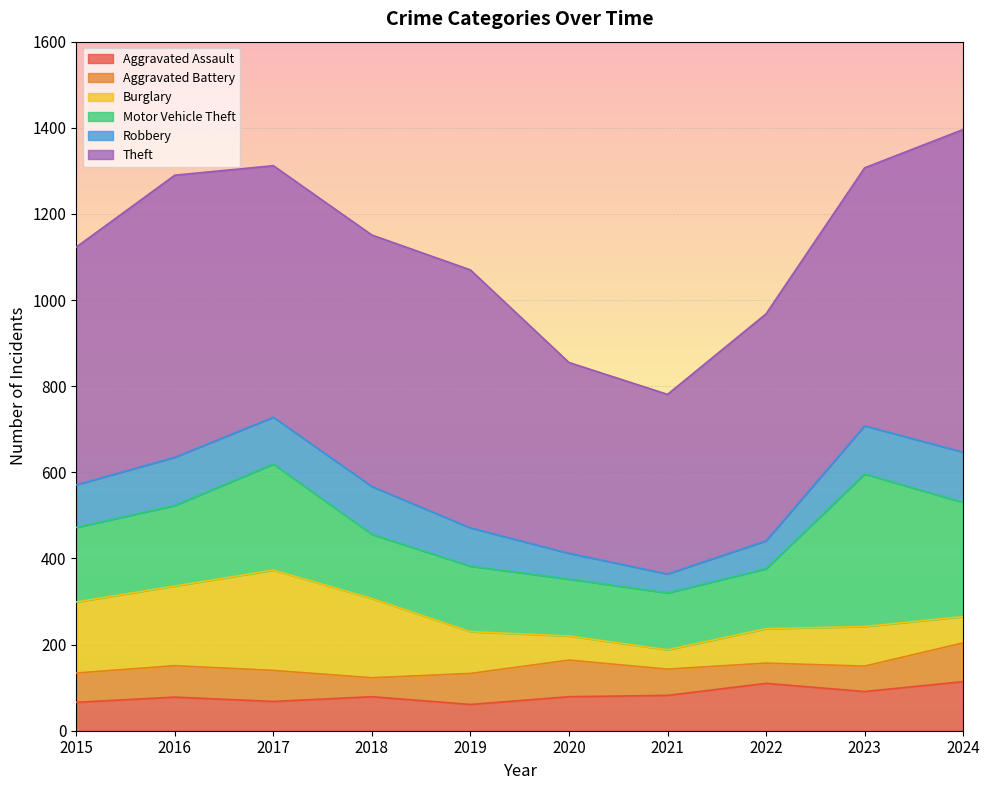

At how many categories does at least one series exceed 580?

6